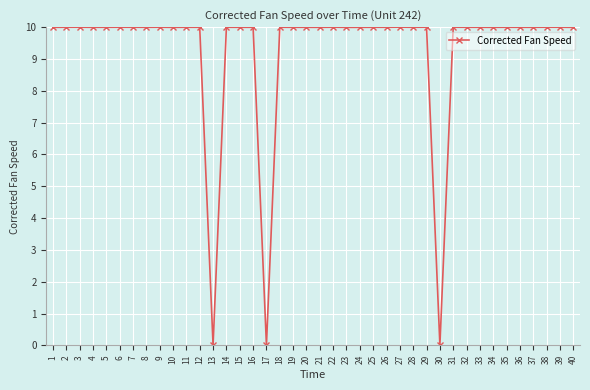

Is it true that the value at 3 is 10.0?

True